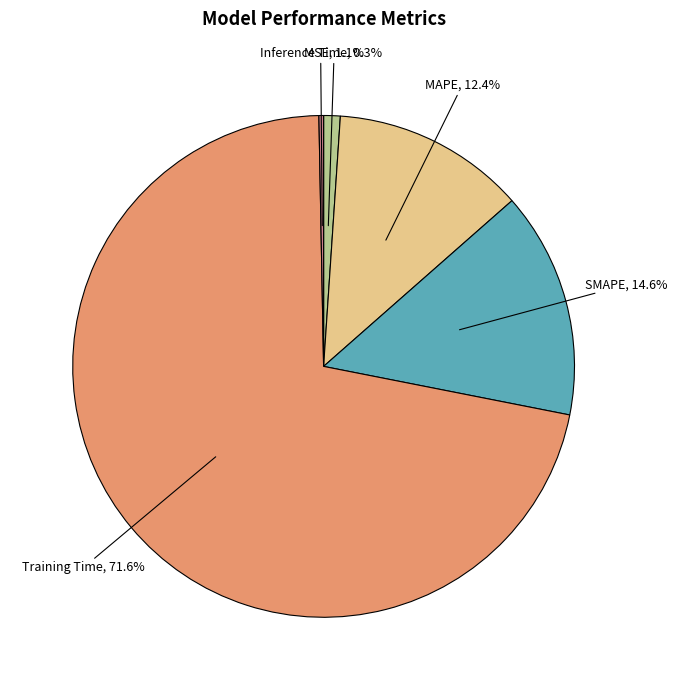

Between Training Time and Inference Time, which is larger?

Training Time